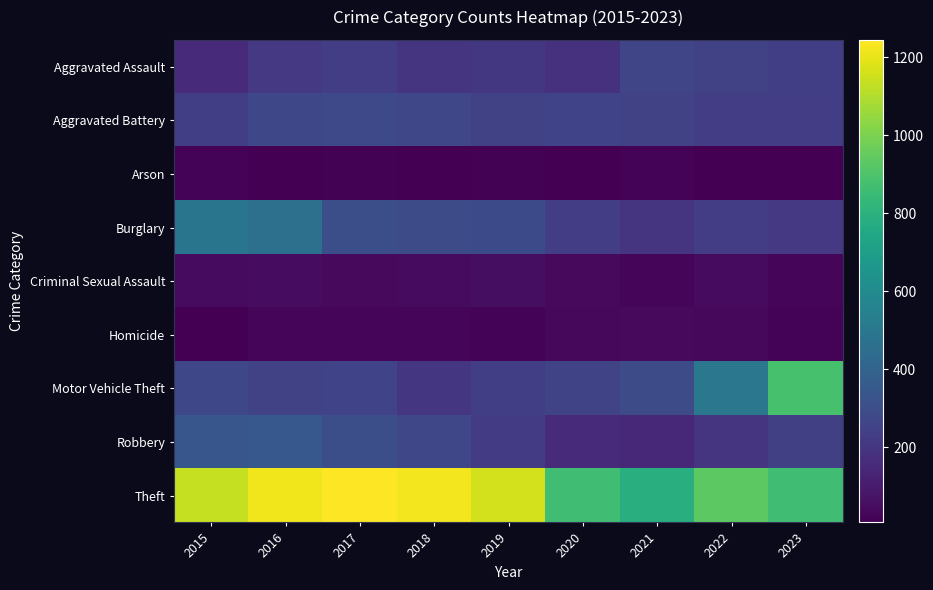

What is the smallest value displayed?

7